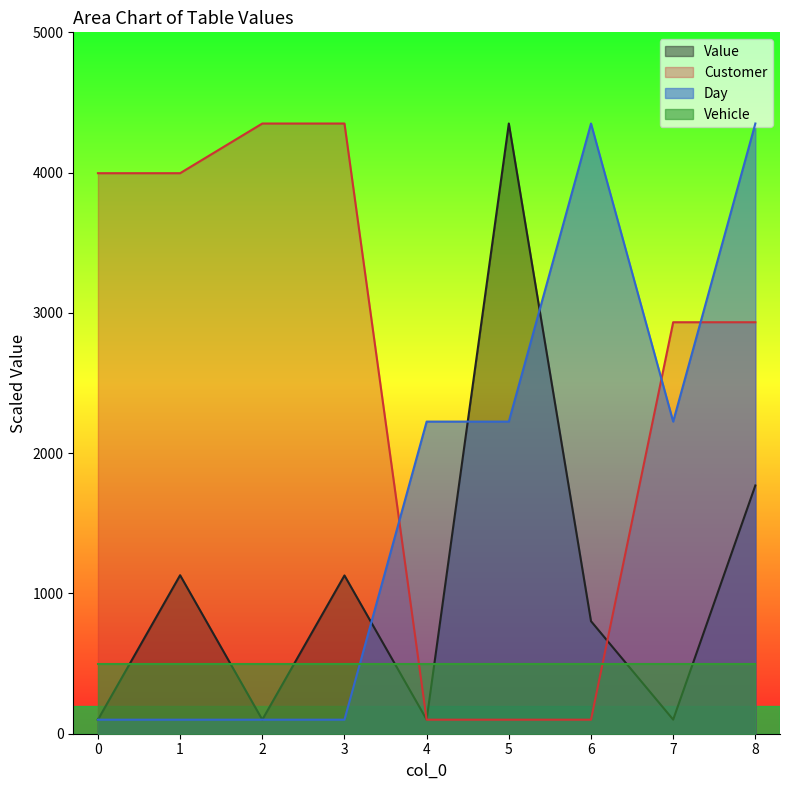

How many values in the Customer series exceed 2933?

6